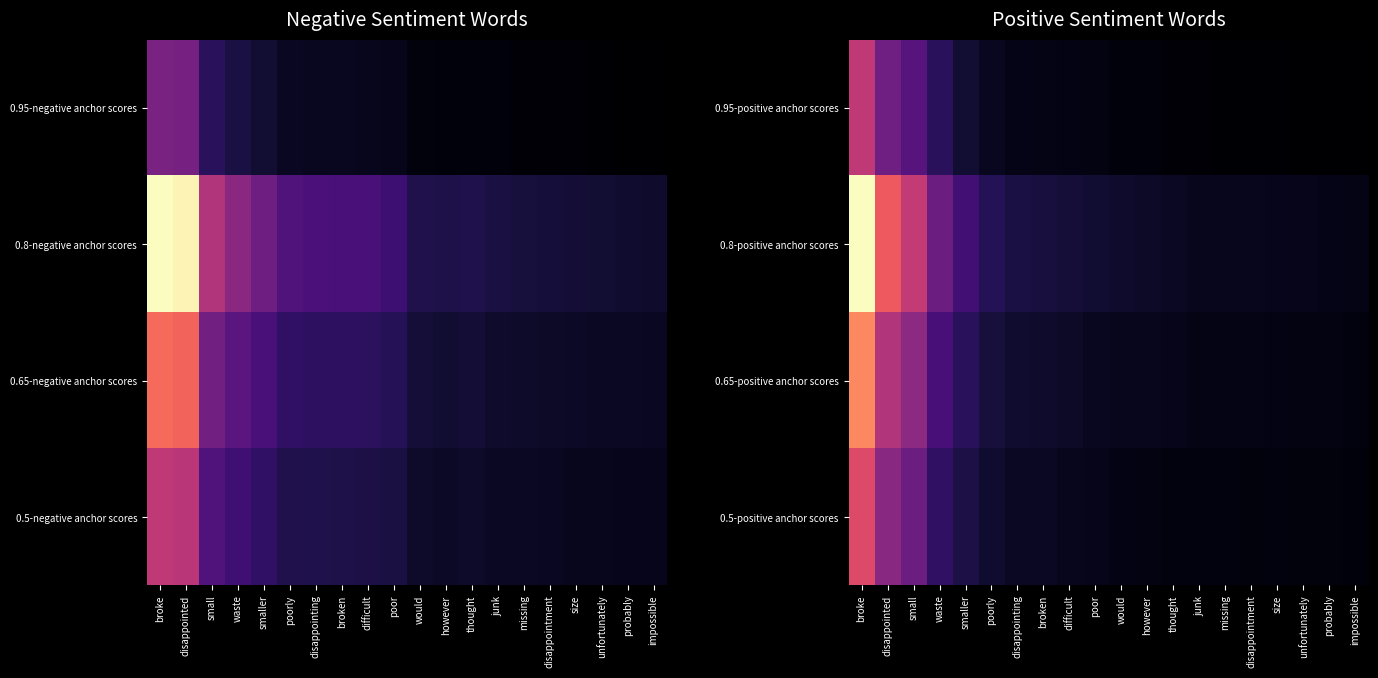

The 0.65-positive anchor scores series shows 0.0 at poor. True or false?

True